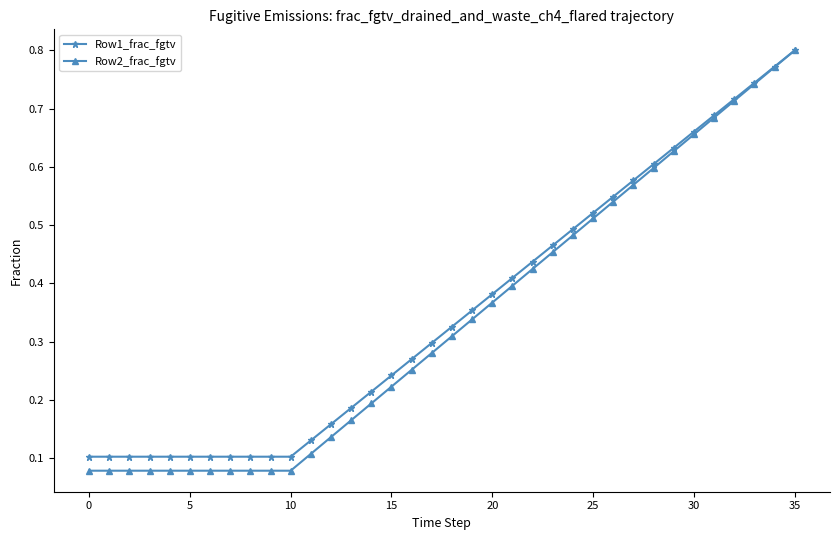

Which series has the largest range (max minus min)?

Row2_frac_fgtv